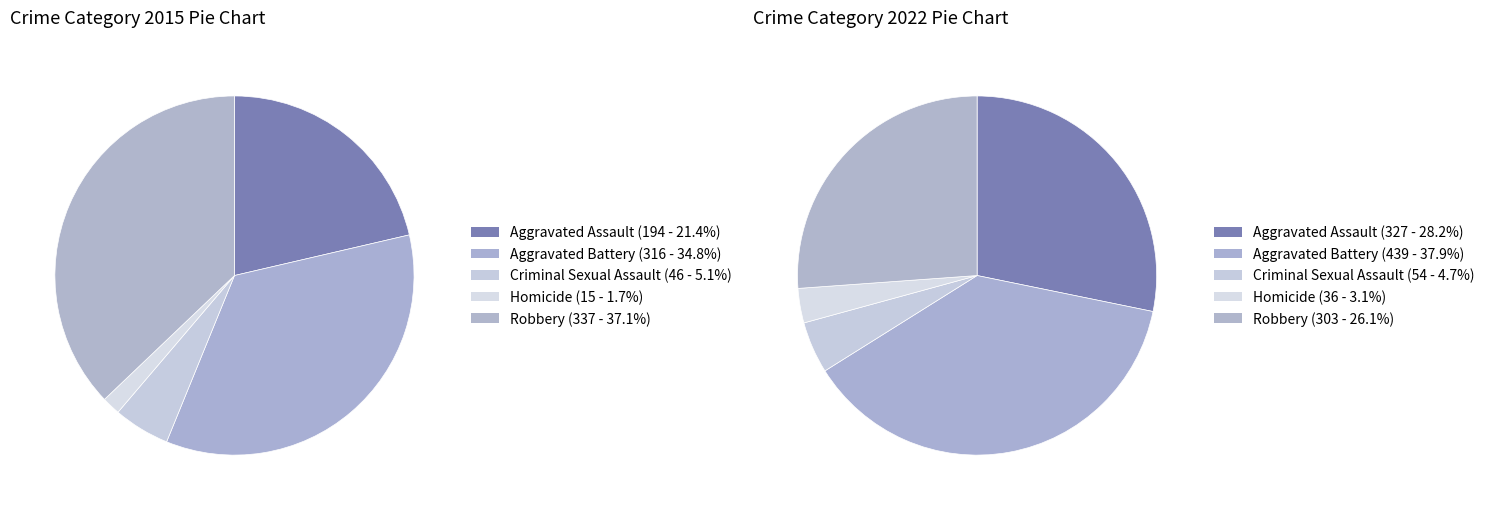

What portion of the pie excludes 4?

62.9%